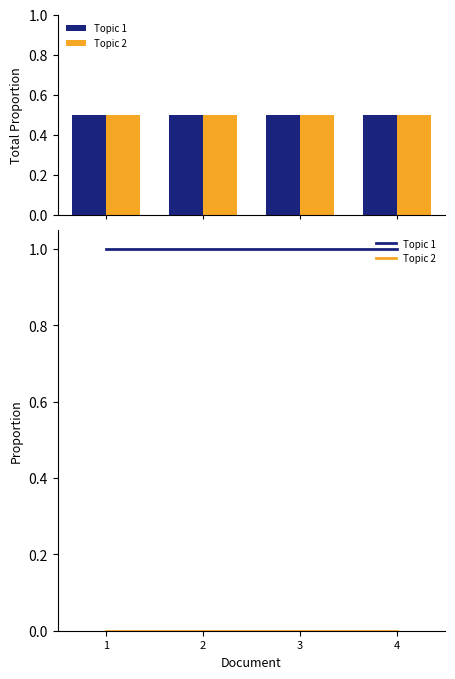

What is the maximum value shown in the chart?

1